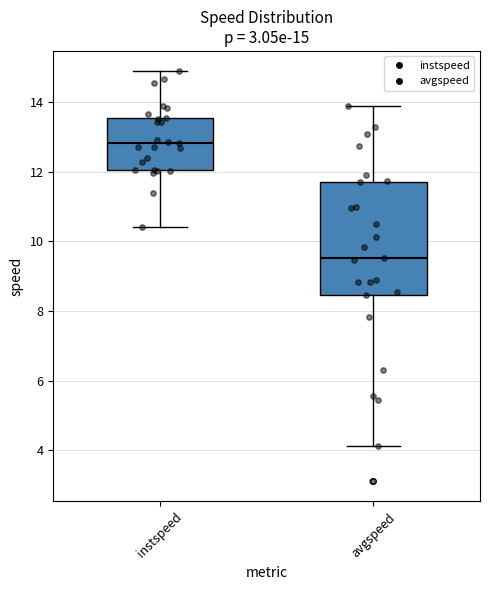

Which box has the highest median line?

instspeed